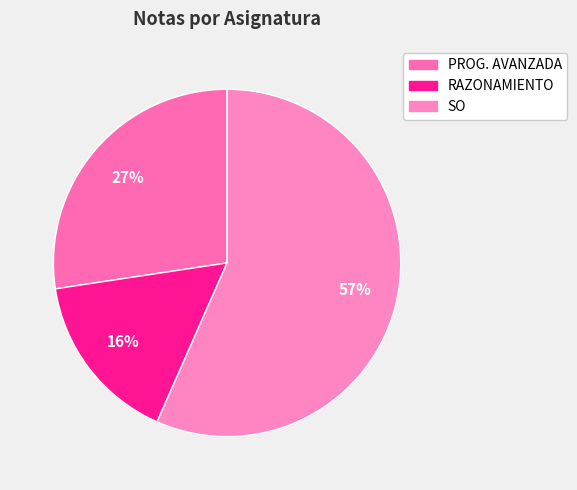

Which category has the smallest portion of the pie?

RAZONAMIENTO